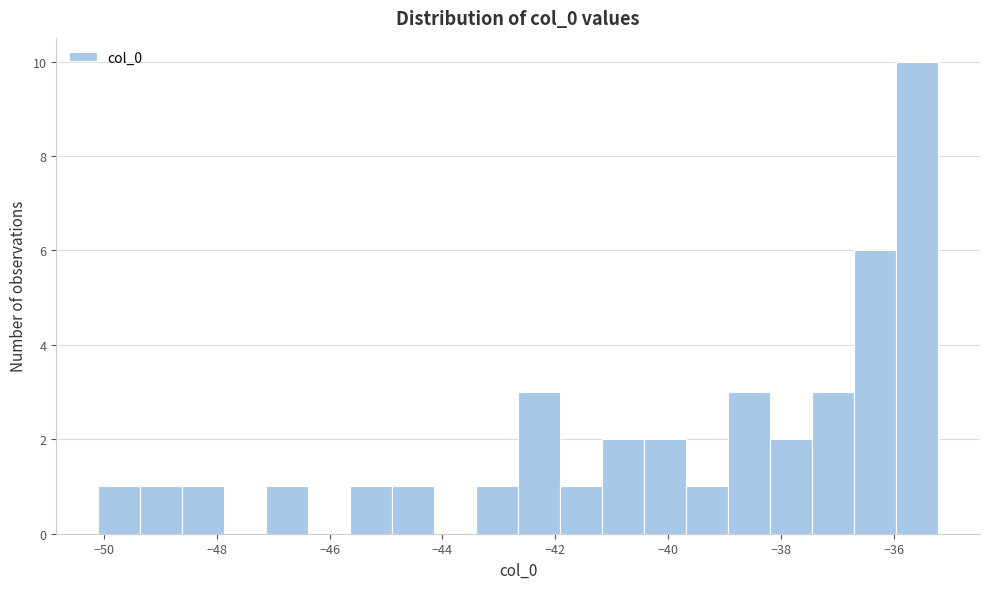

Around what value on the x-axis is the tallest bar? Give the approximate position of its centre, as read against the axis.

-35.6